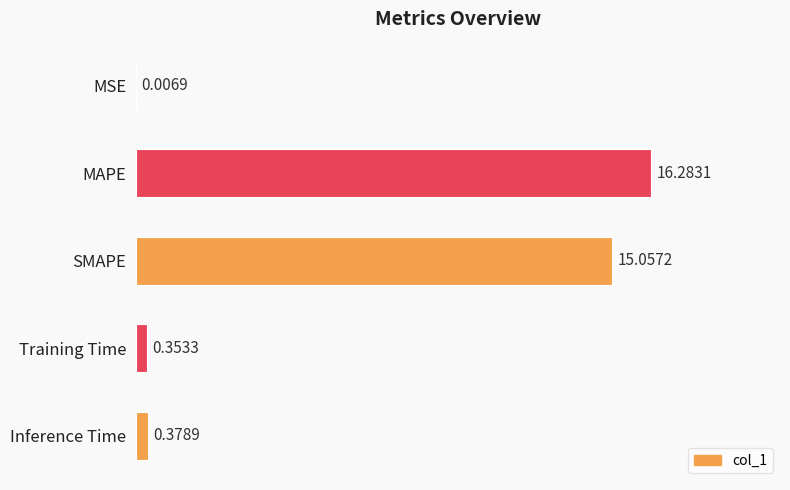

What is the change in value from MSE to Inference Time?

+0.4